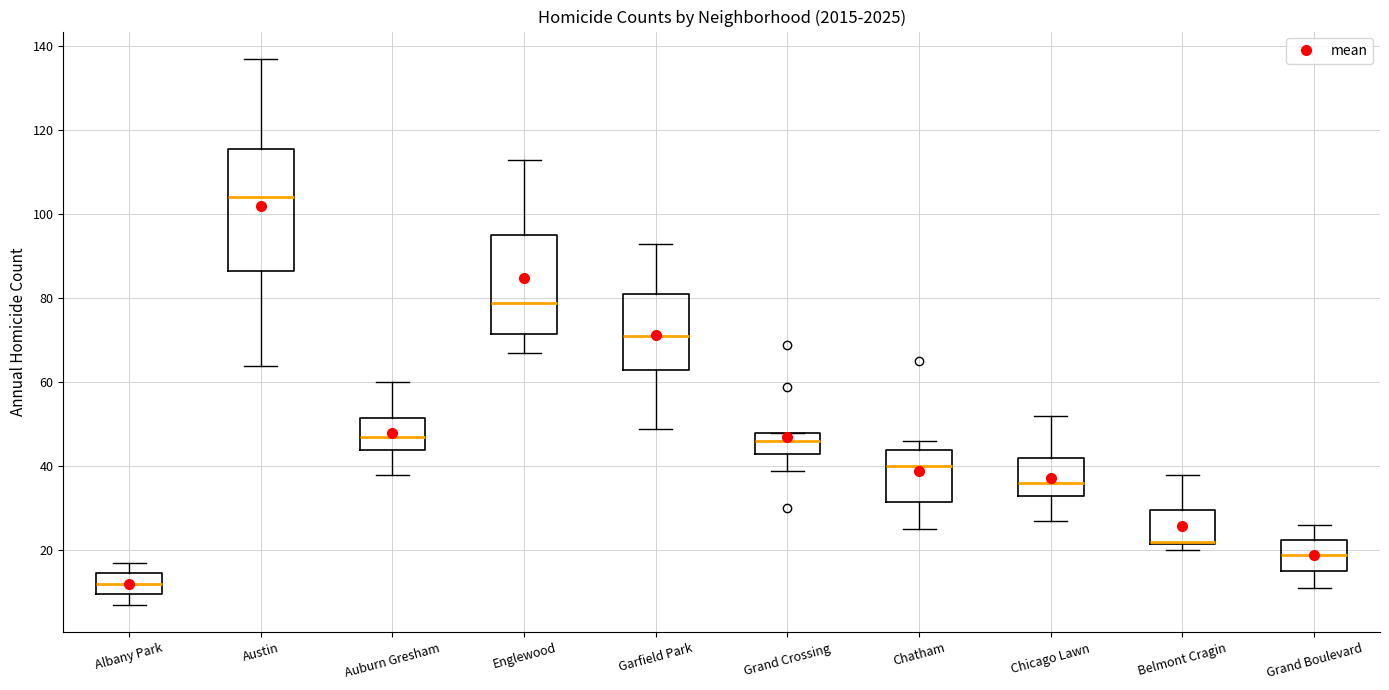

Where is the upper edge of the box for Auburn Gresham on the y-axis? The values are not printed on the chart, so give them approximately, as read against the axis.

52